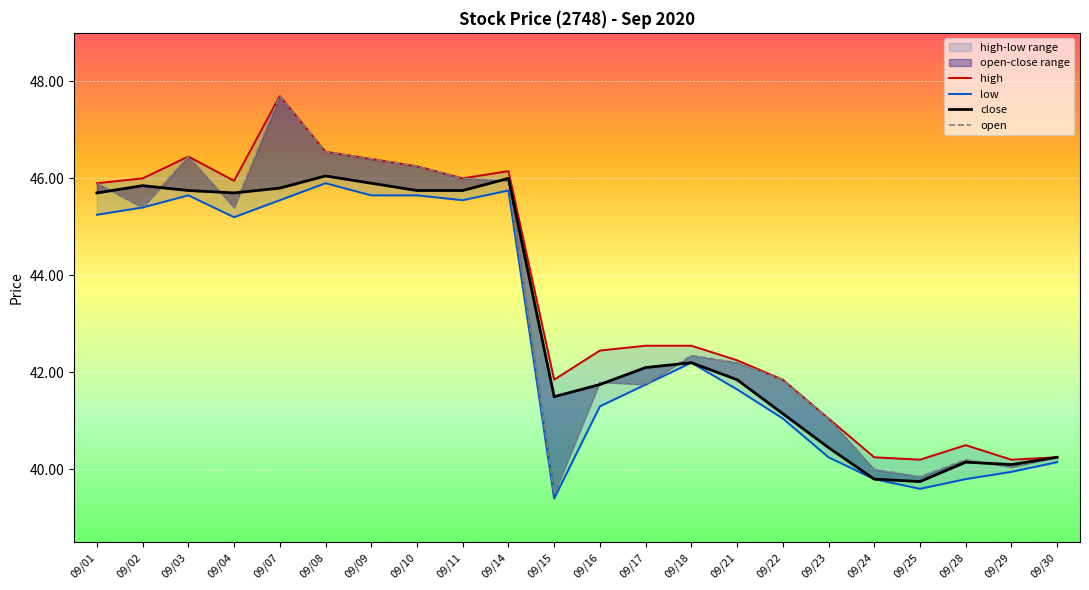

What is the average value of the low series?

42.8